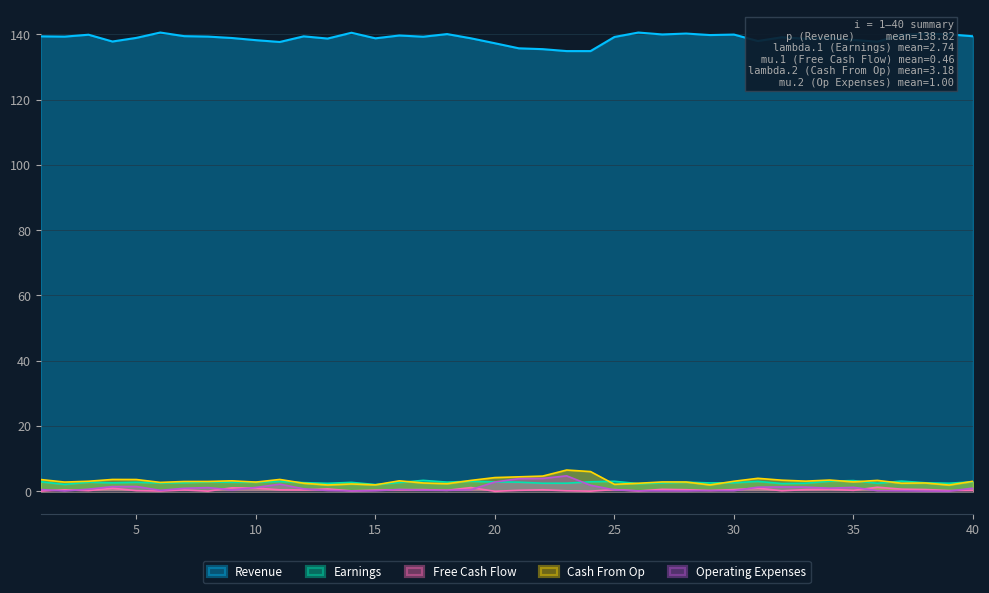

What is the difference between the maximum and minimum values in the p series?

5.7